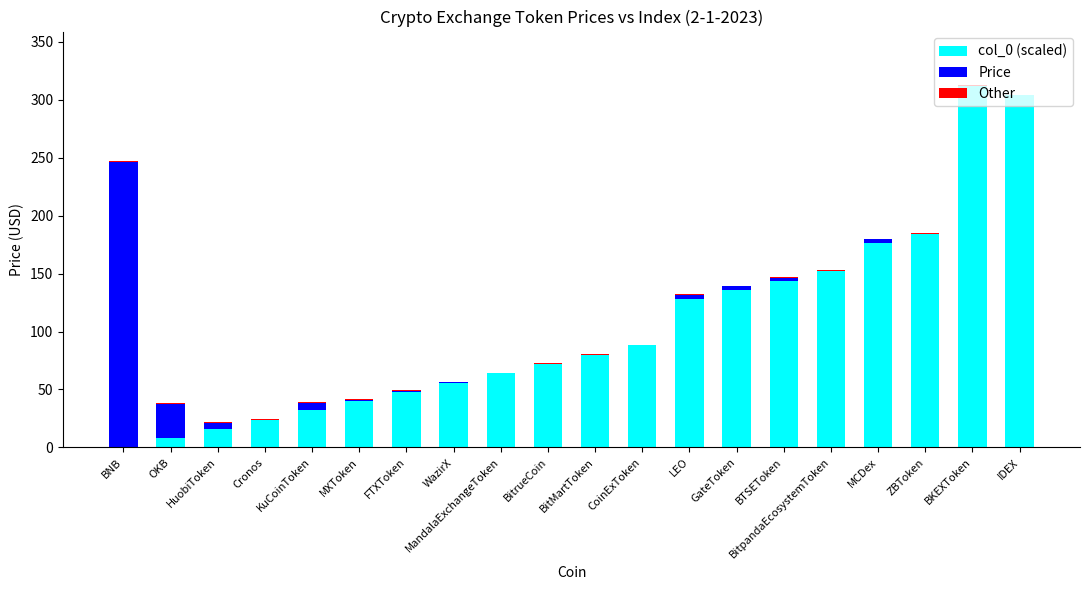

What is the maximum value for col_0 (scaled)?

312.0